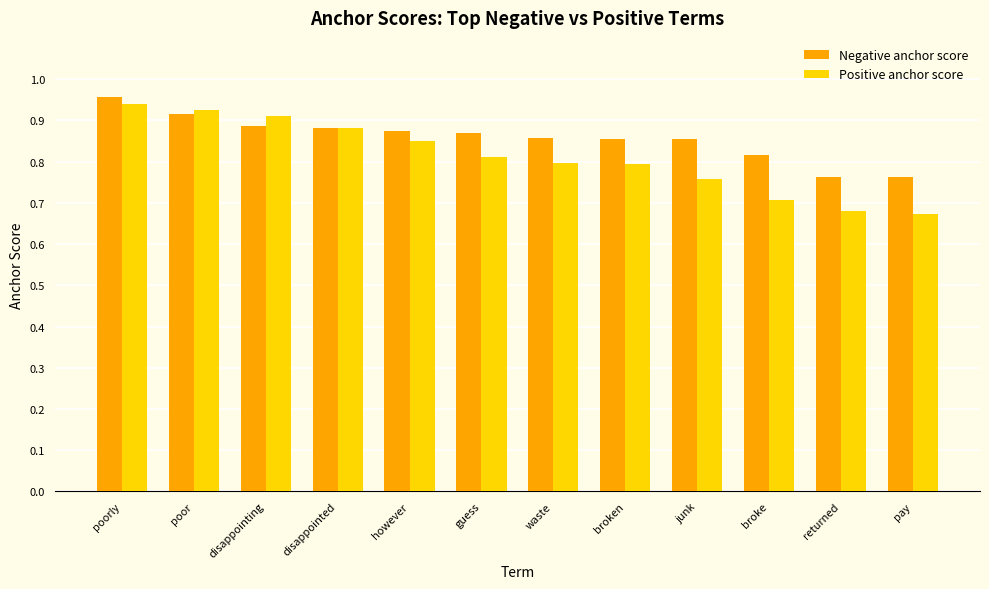

Which series has the widest spread of values?

Positive anchor score